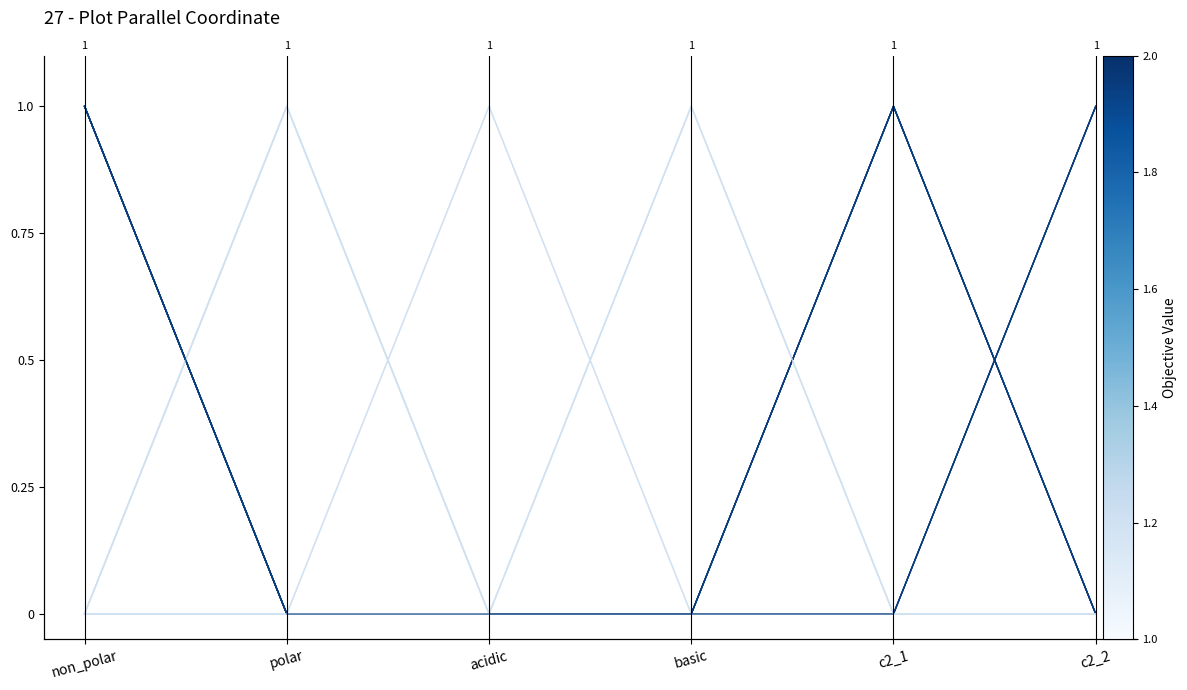

How many distinct data groups are displayed?

1